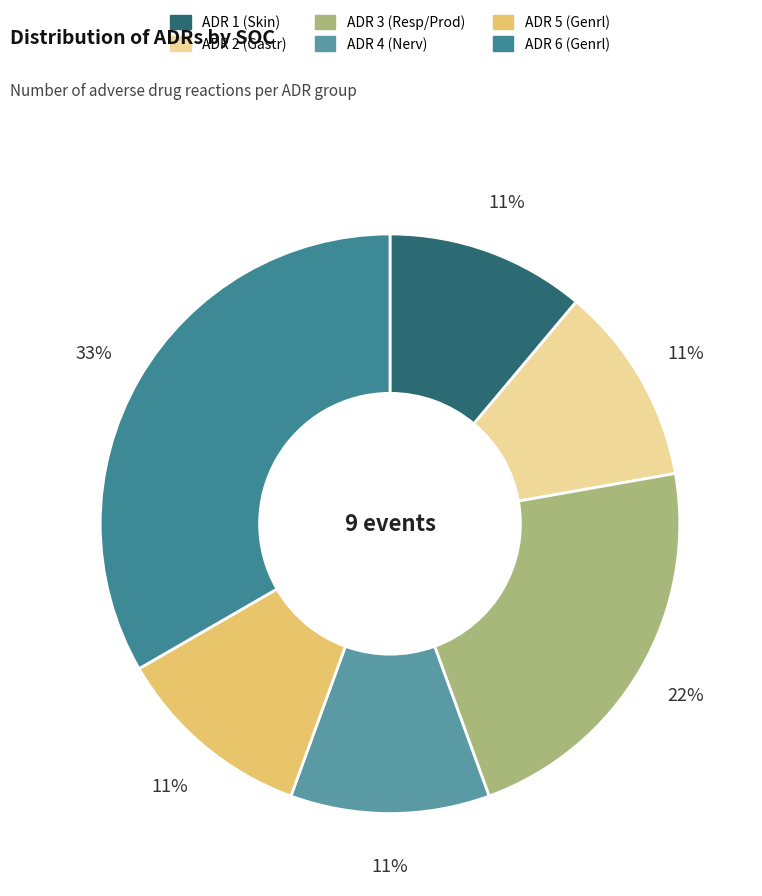

Combined, what portion of the pie is ADR 2 (Gastr) and ADR 3 (Resp/Prod)?

33.3%